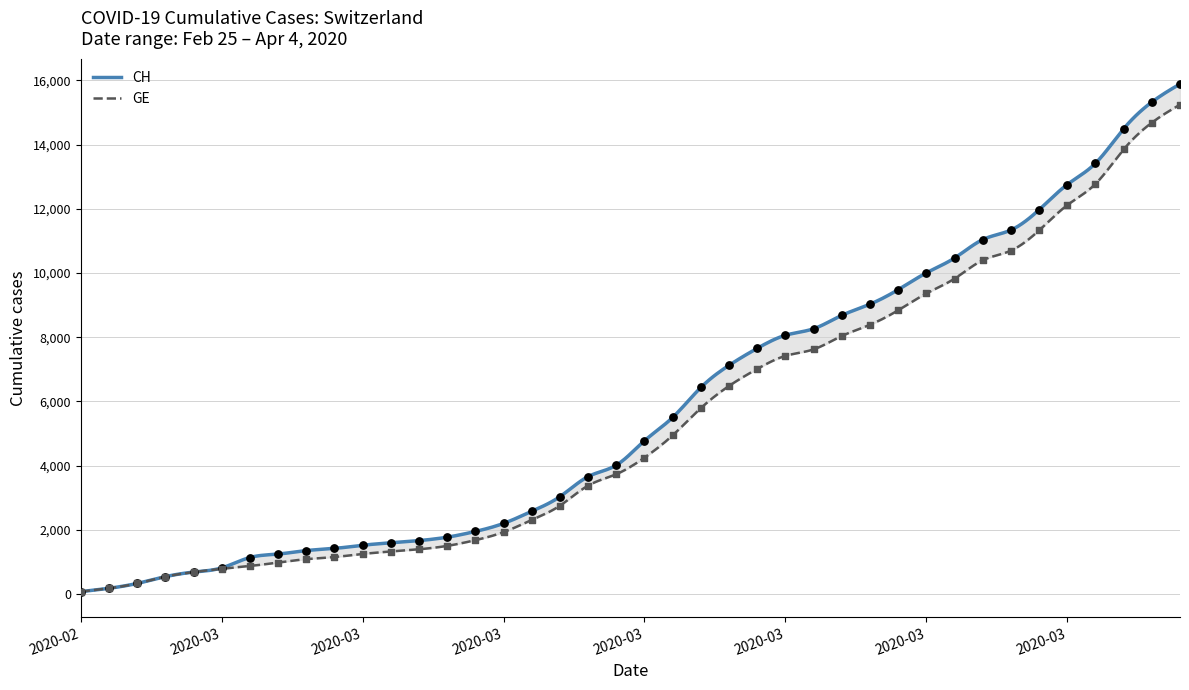

What is the total value across all series at 2020-03-17?

10445